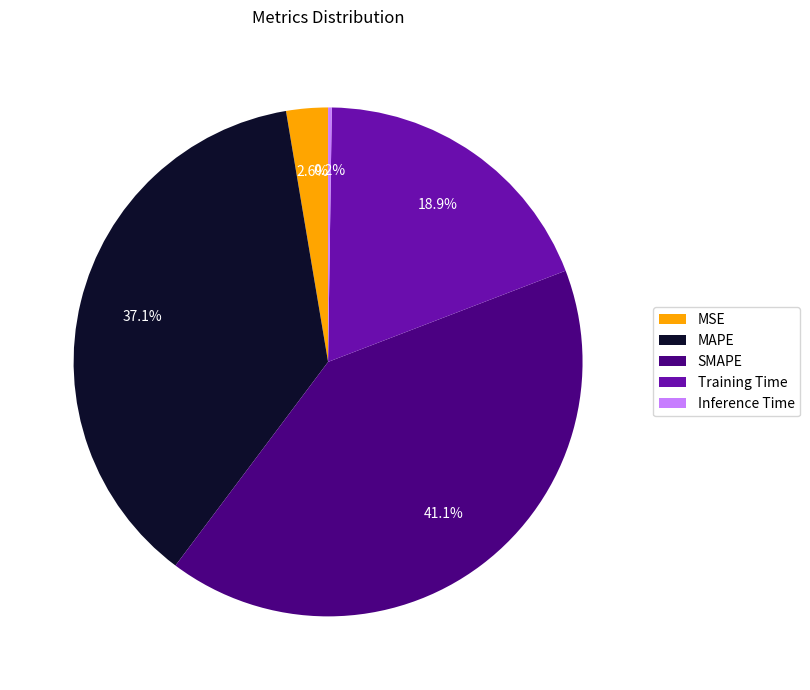

Which slice is the largest?

SMAPE